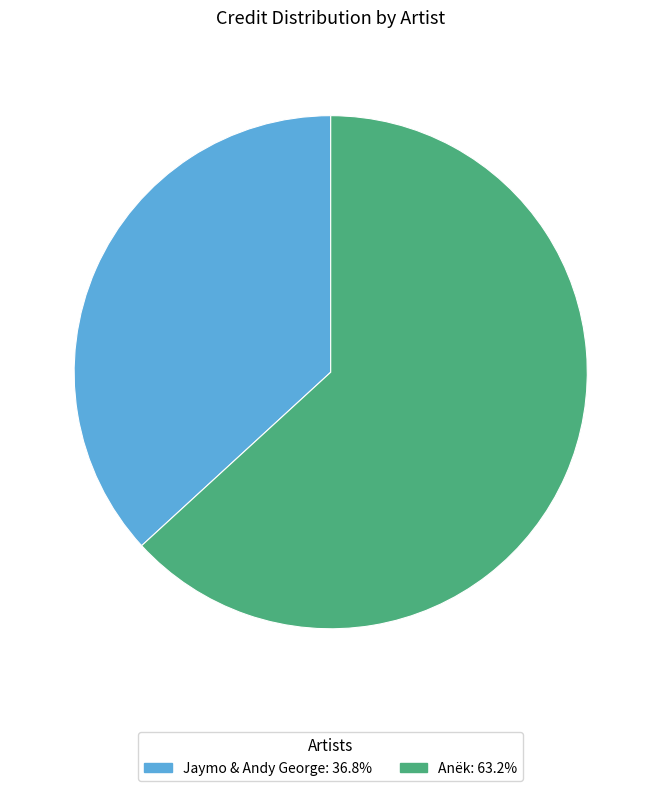

Which slice represents more than half of the pie?

Anëk